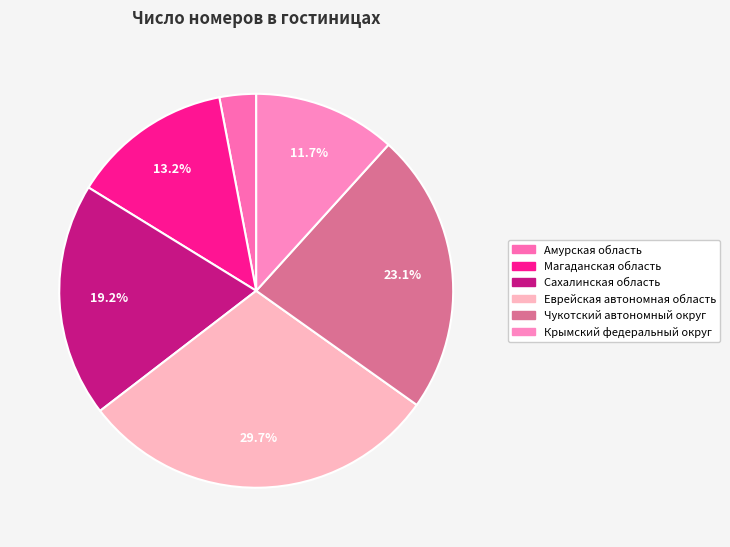

Between Еврейская автономная область and Чукотский автономный округ, which is larger?

Еврейская автономная область